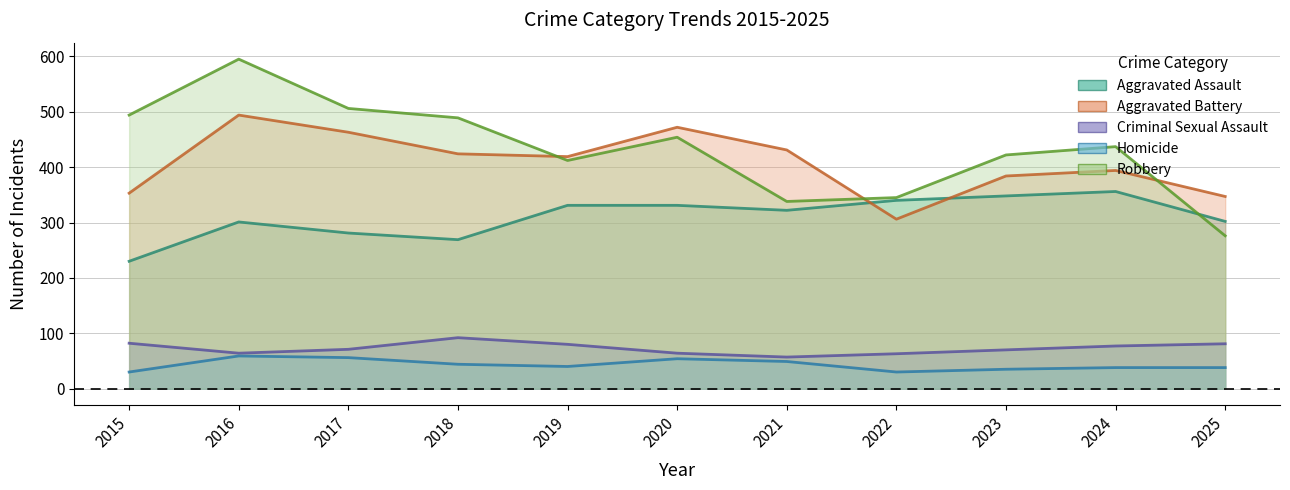

At which category does Robbery reach its first local valley?

2019